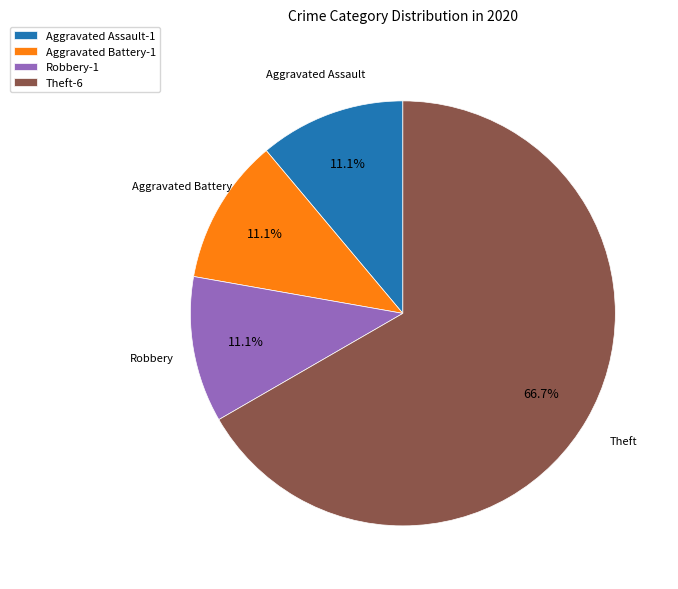

How many slices are in this pie chart?

4